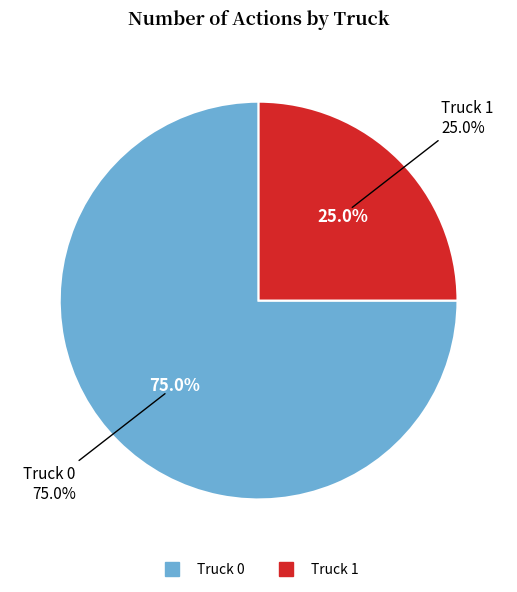

Is there any slice that represents more than half of the pie?

Yes